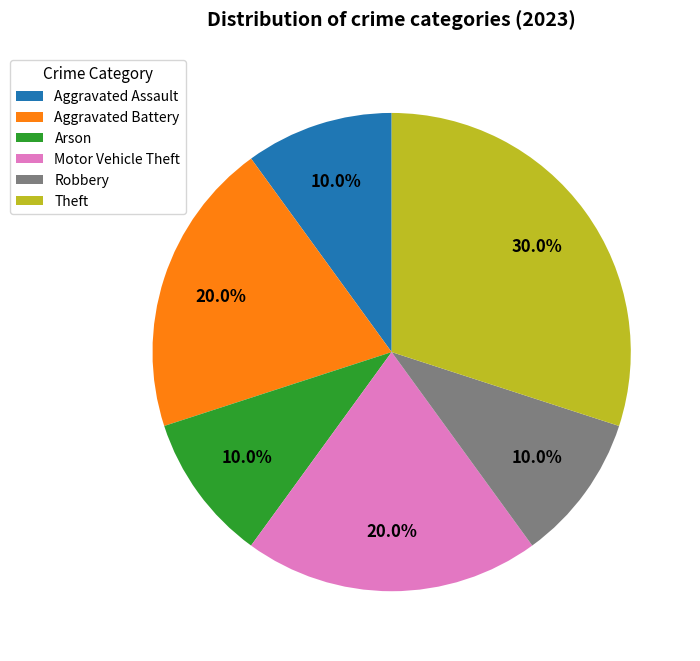

To the nearest percent, what is the difference between the largest and smallest slice percentages?

20%